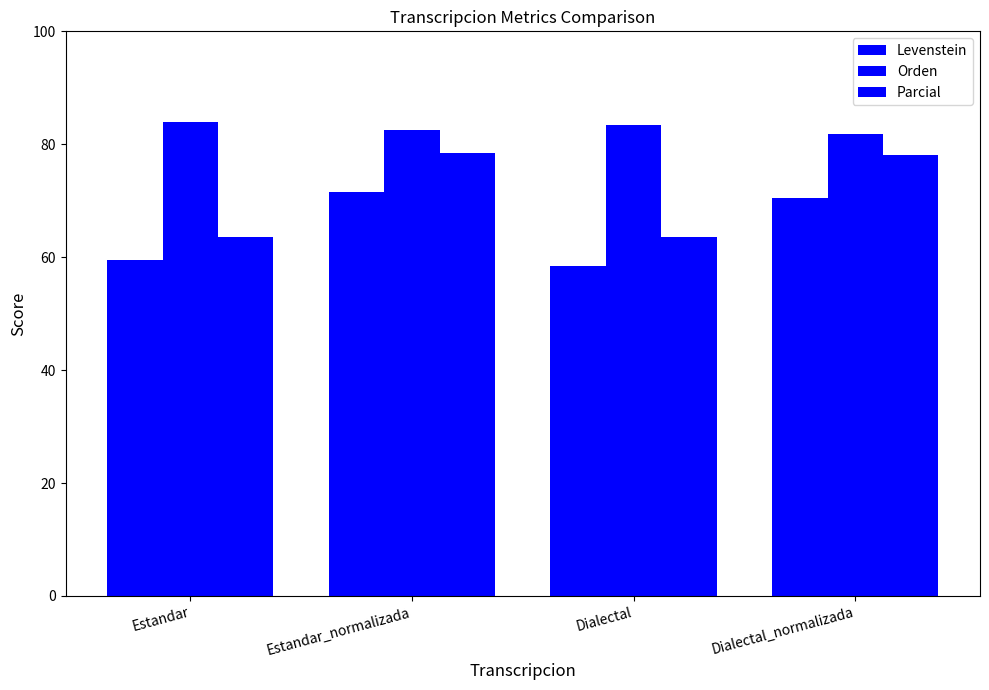

At which category does the chart reach its peak across all series?

Estandar